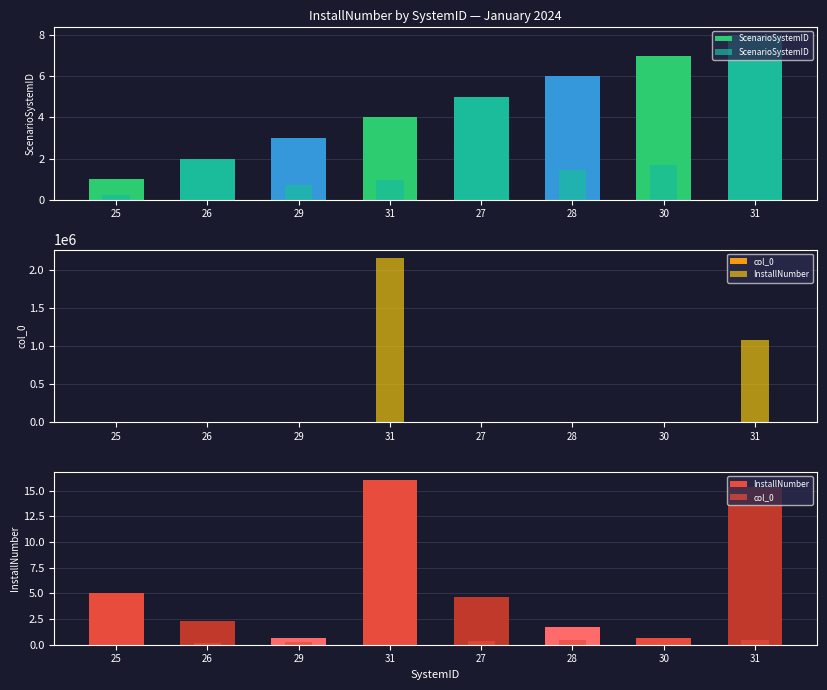

The col_0 series shows 0.2 at 26. True or false?

True